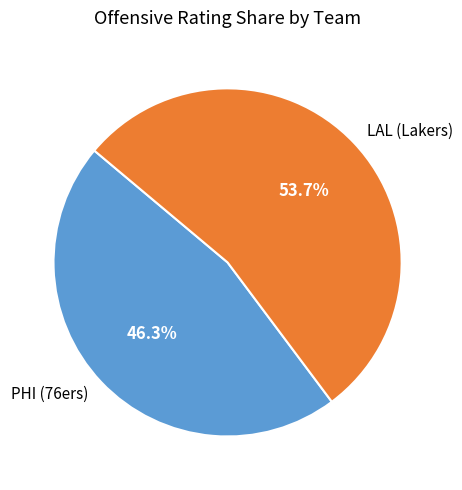

How much of the chart is everything except LAL (Lakers)?

46.3%